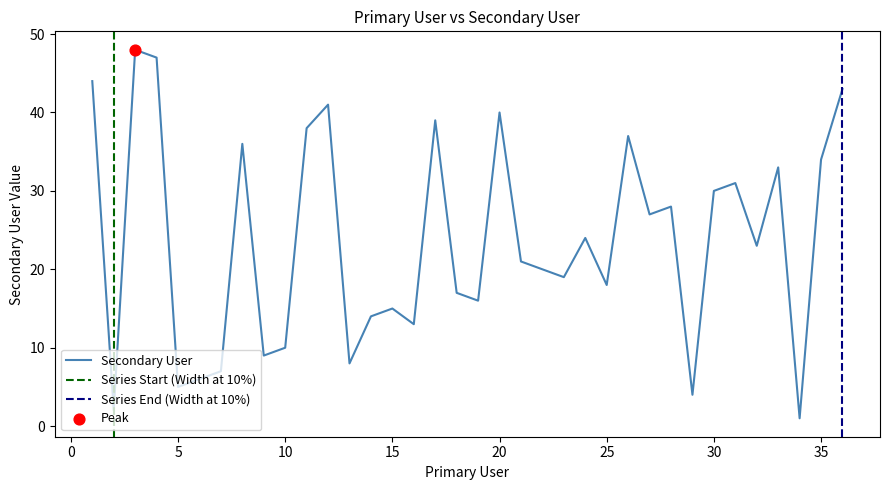

Between 1 and 6, which is larger?

1